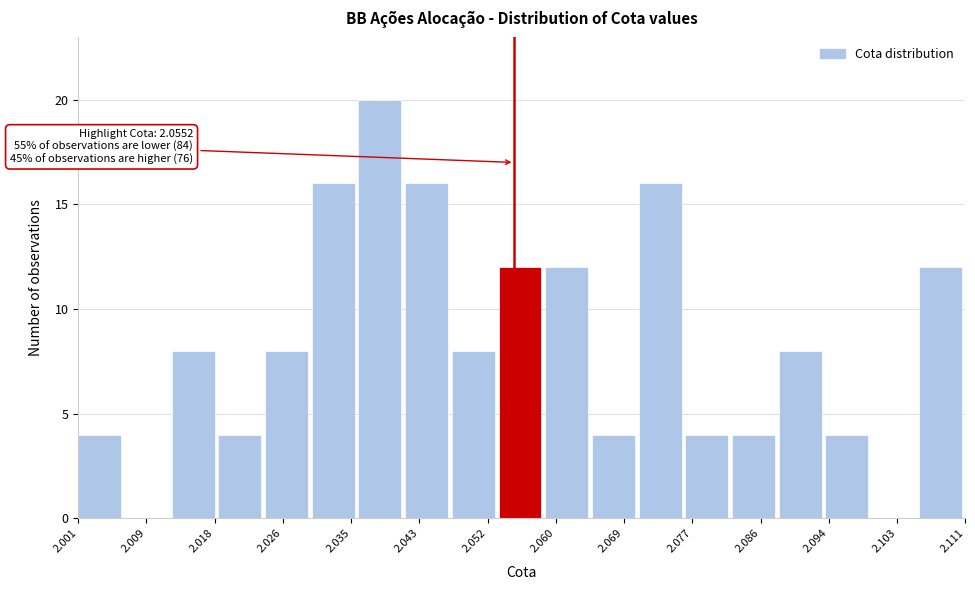

Over which range of the x-axis is the bar tallest?

2.036 to 2.042